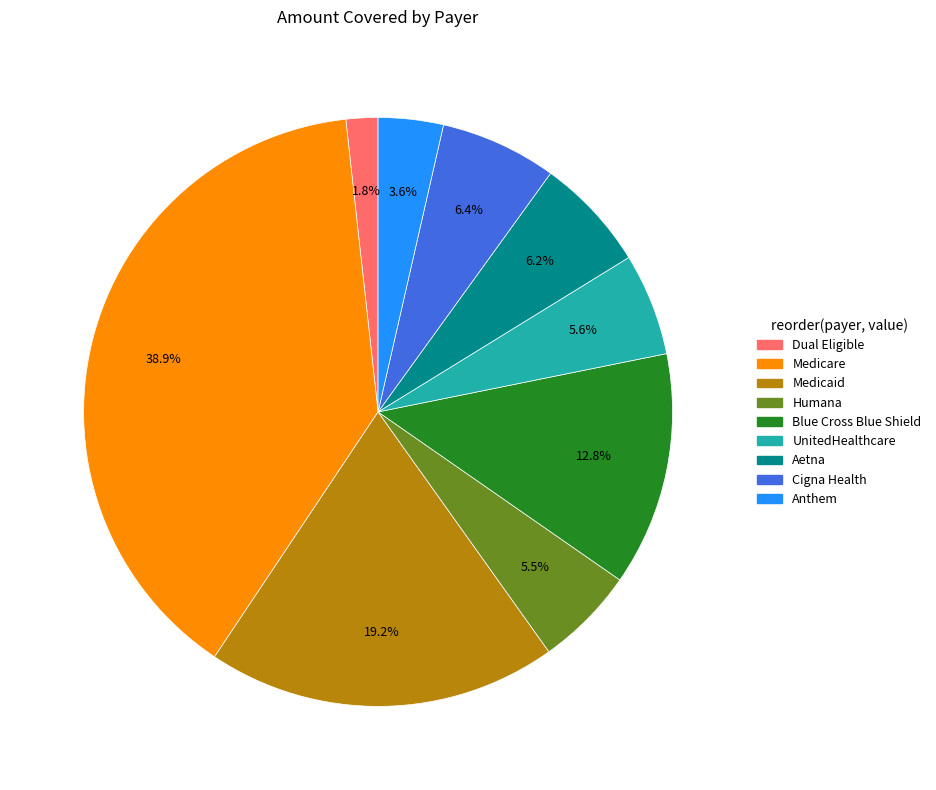

Is there a majority slice in this chart?

No